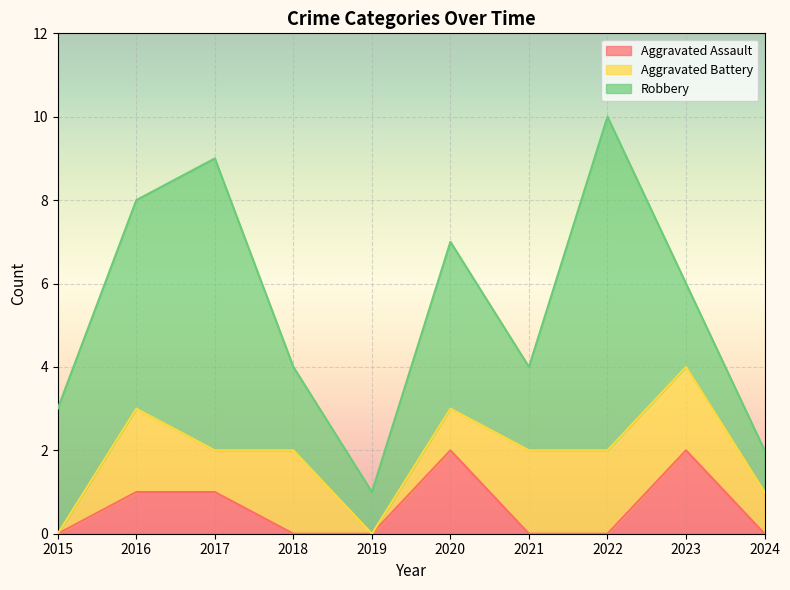

True or false: Robbery has more than 2 points higher than both neighbors.

True